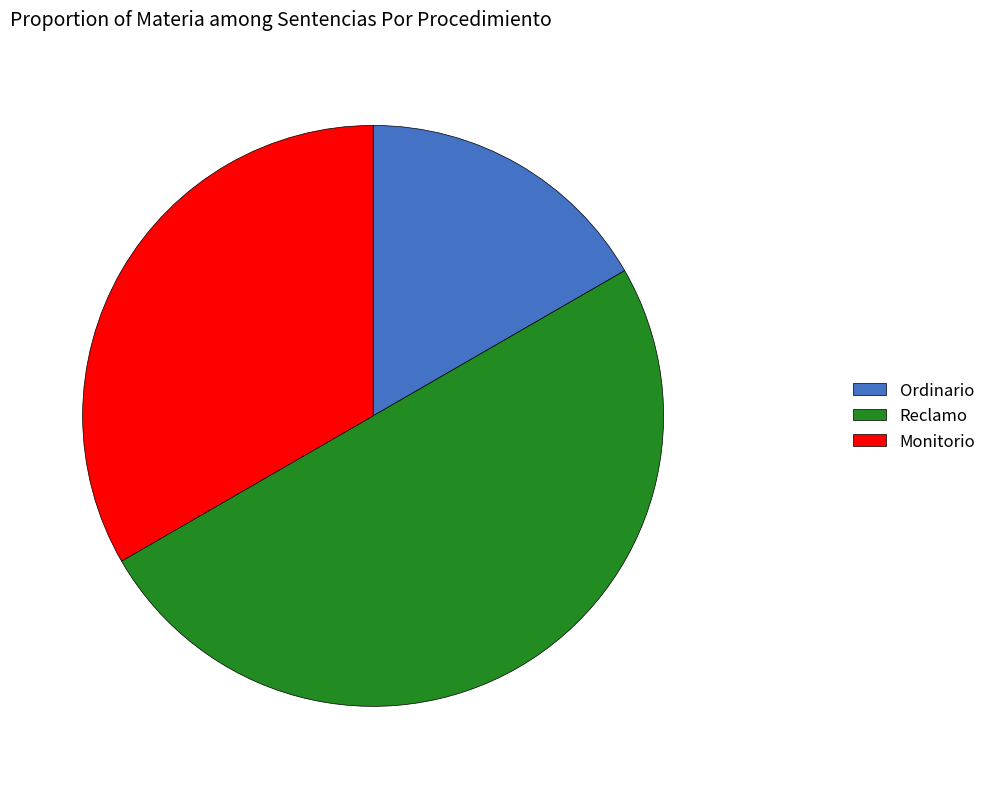

What is the ratio of the value at Reclamo to the value at Monitorio?

1.5